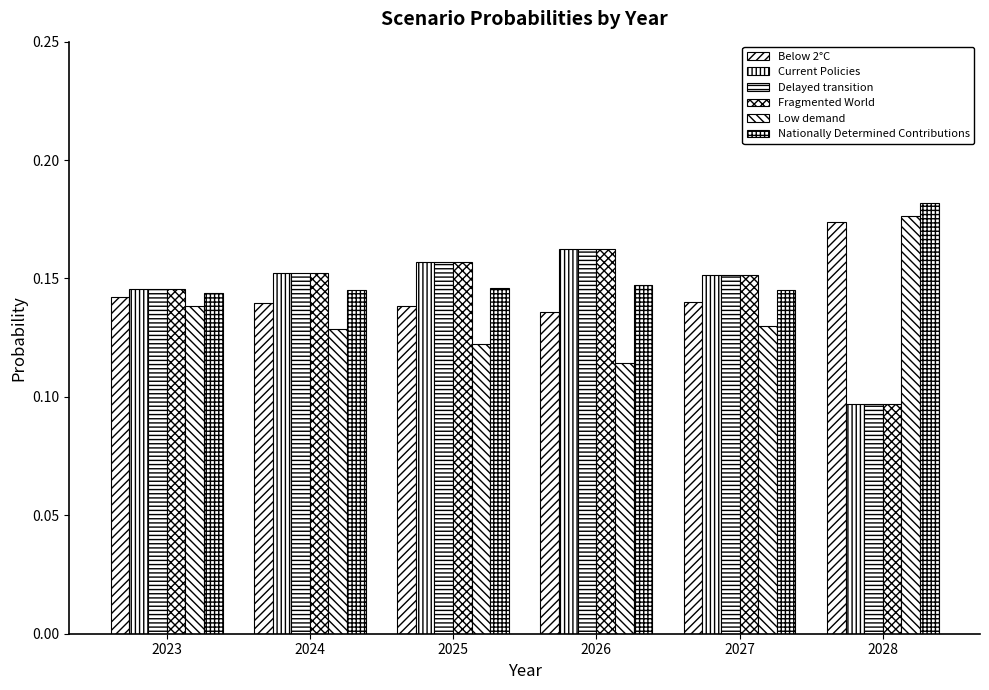

Is it true that Current Policies equals 0.2 at 2024?

True